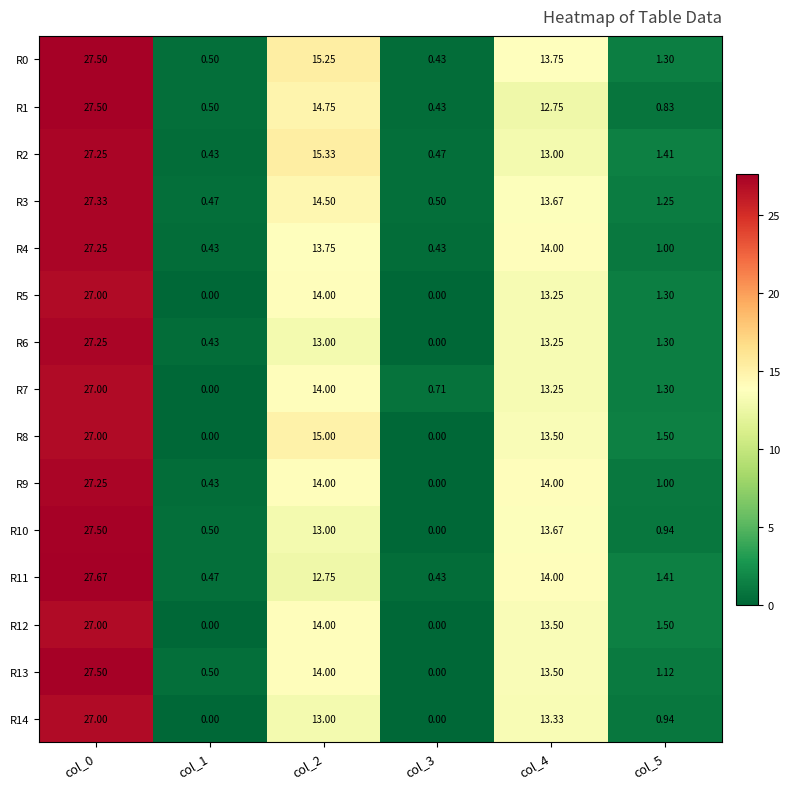

Is the value of R12 at col_4 greater than the value of R11 at col_0?

No